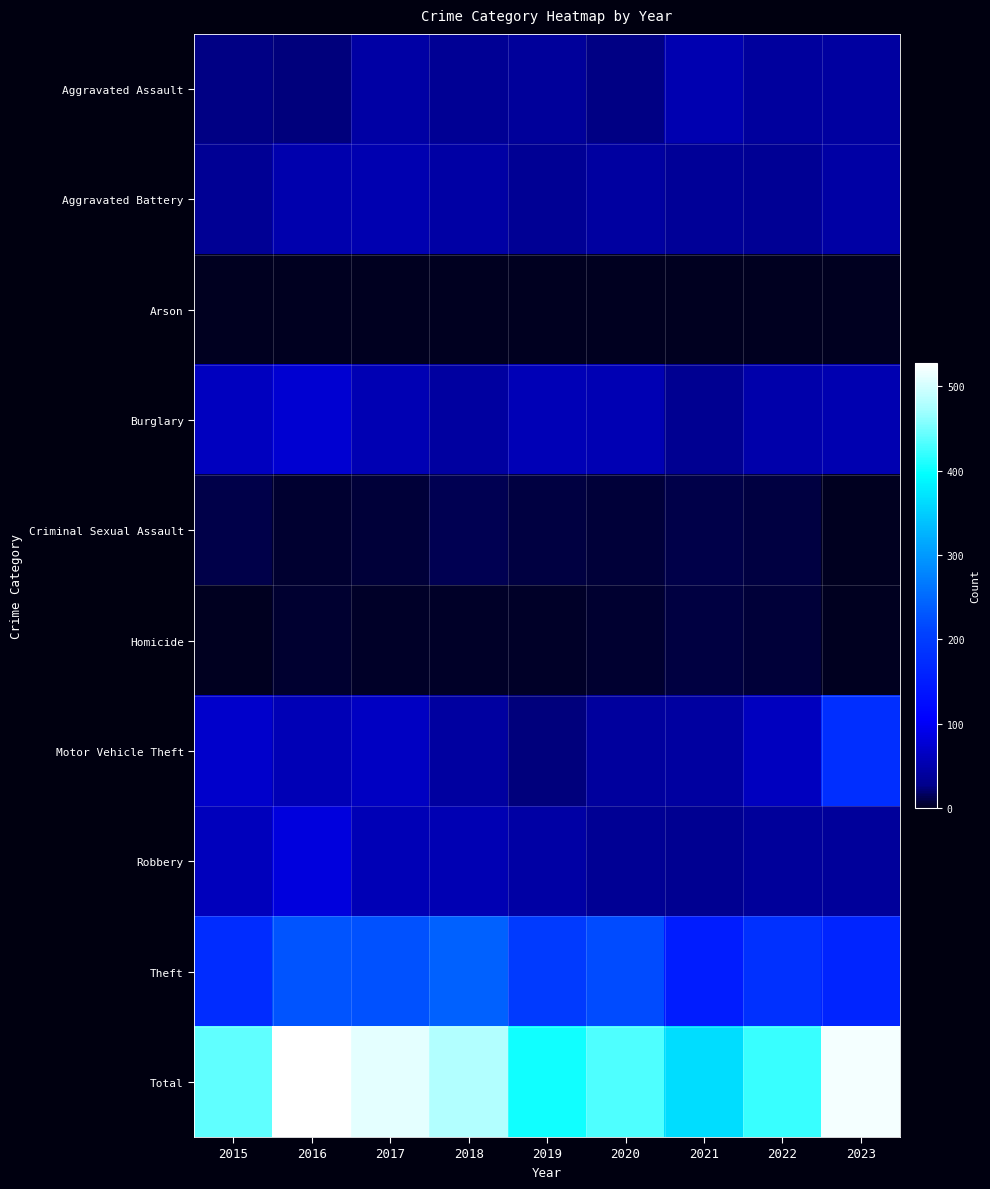

Rank the series by their maximum value, from lowest to highest.

Arson, Homicide, Criminal Sexual Assault, Aggravated Assault, Aggravated Battery, Burglary, Robbery, Motor Vehicle Theft, Theft, Total